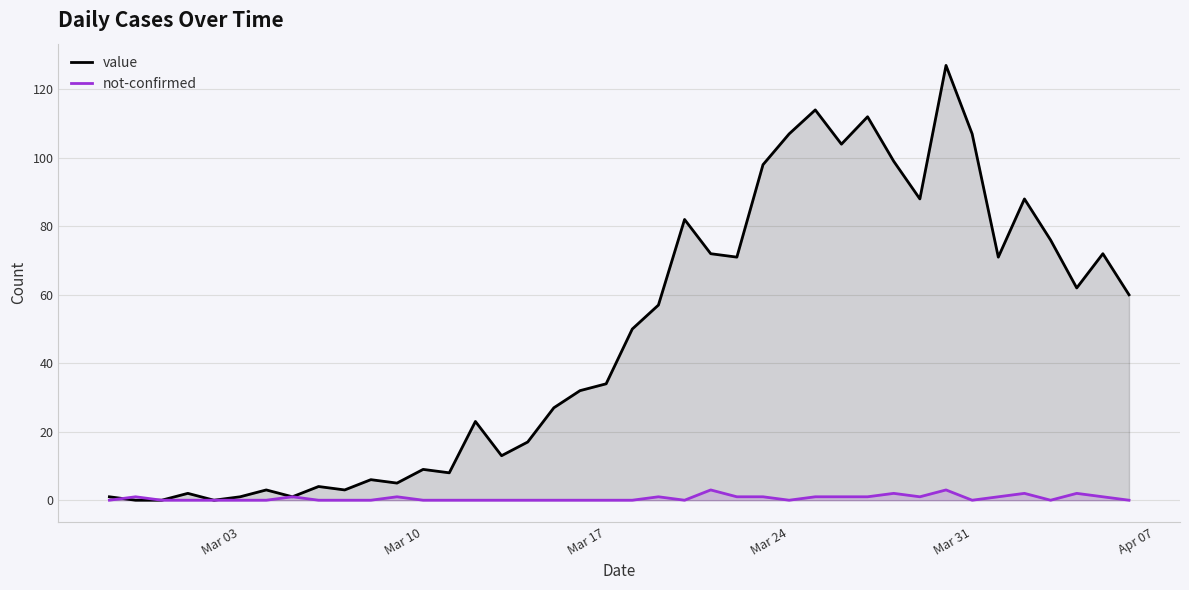

How many data points in value are less than 50?

20